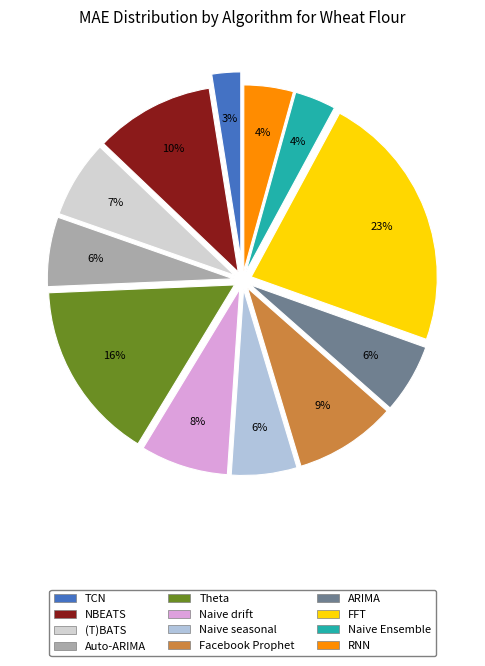

Approximately how many times larger is the value at FFT compared to Naive drift?

3.0